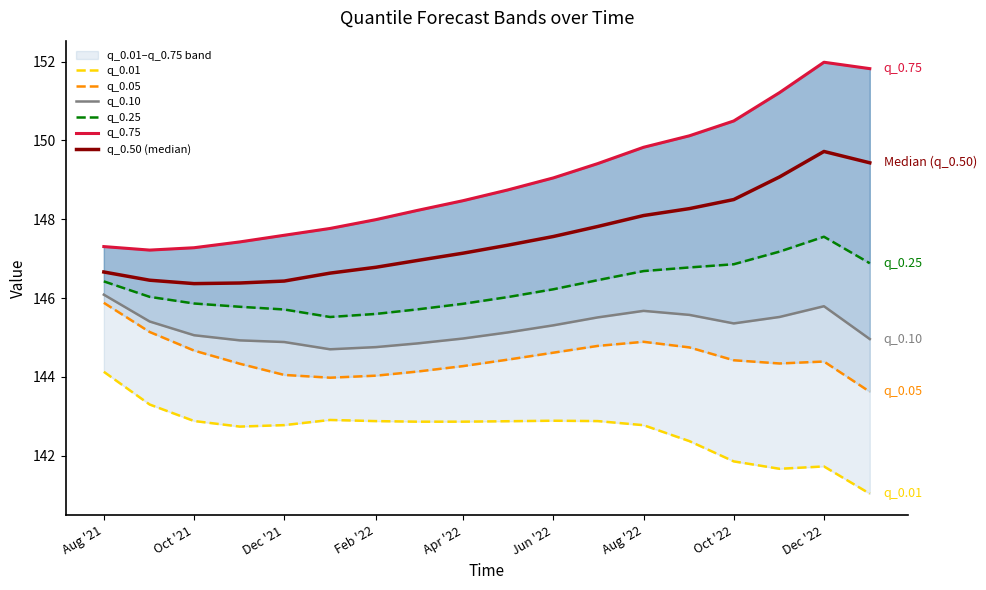

What is the sum of all q_0.01 values?

2567.5